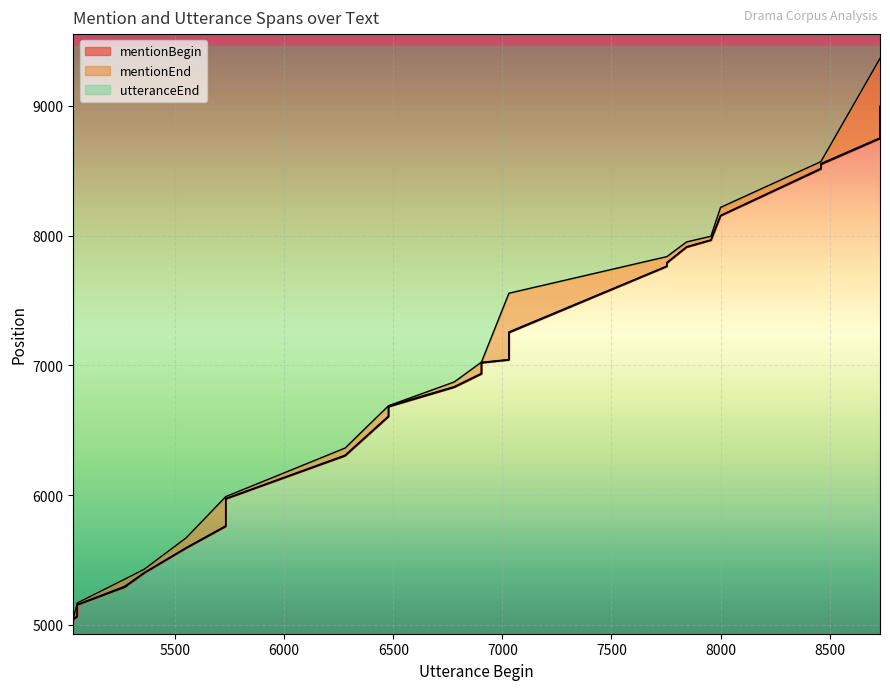

Does the chart display data point markers on the line(s)?

No